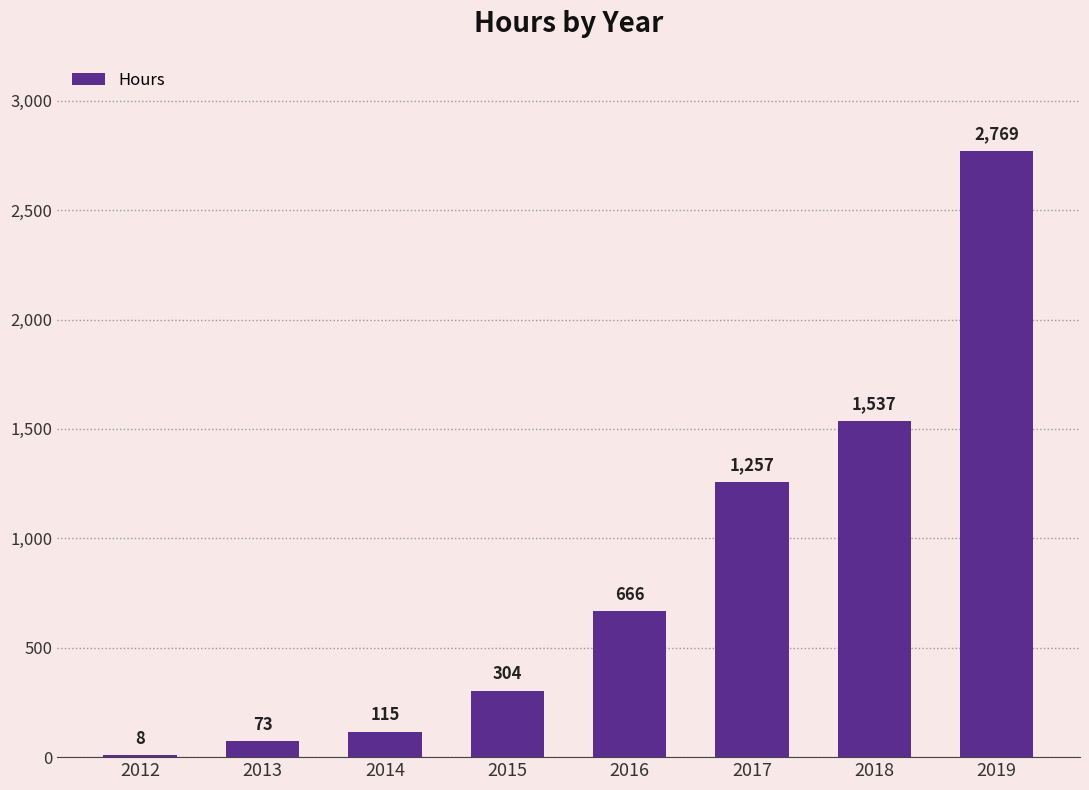

At which label is the value closest to 1388?

2017